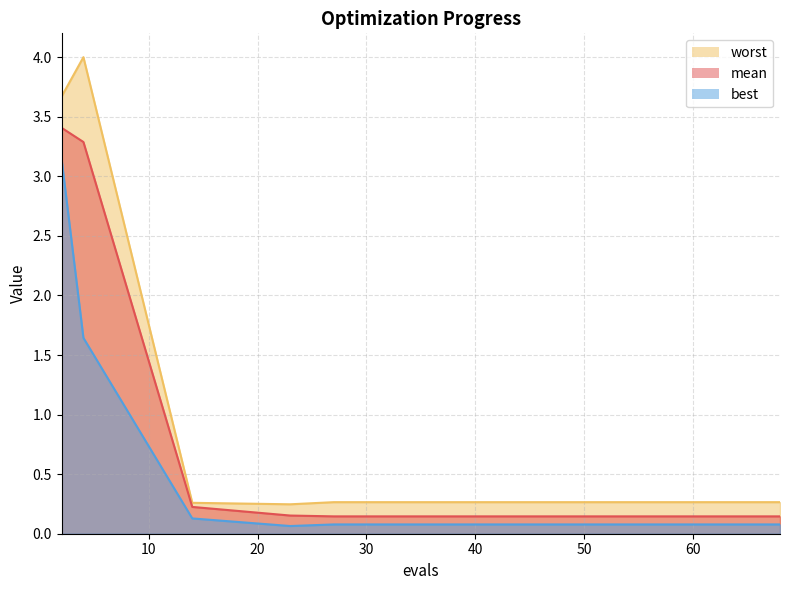

How many categories are shown in the chart?

15